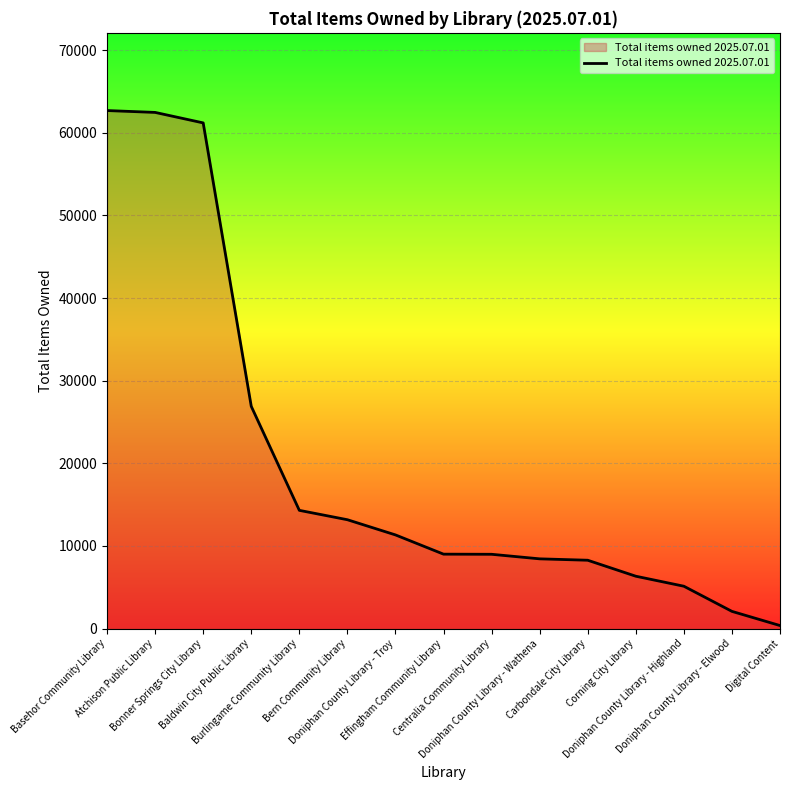

What is the greatest value displayed?

62692